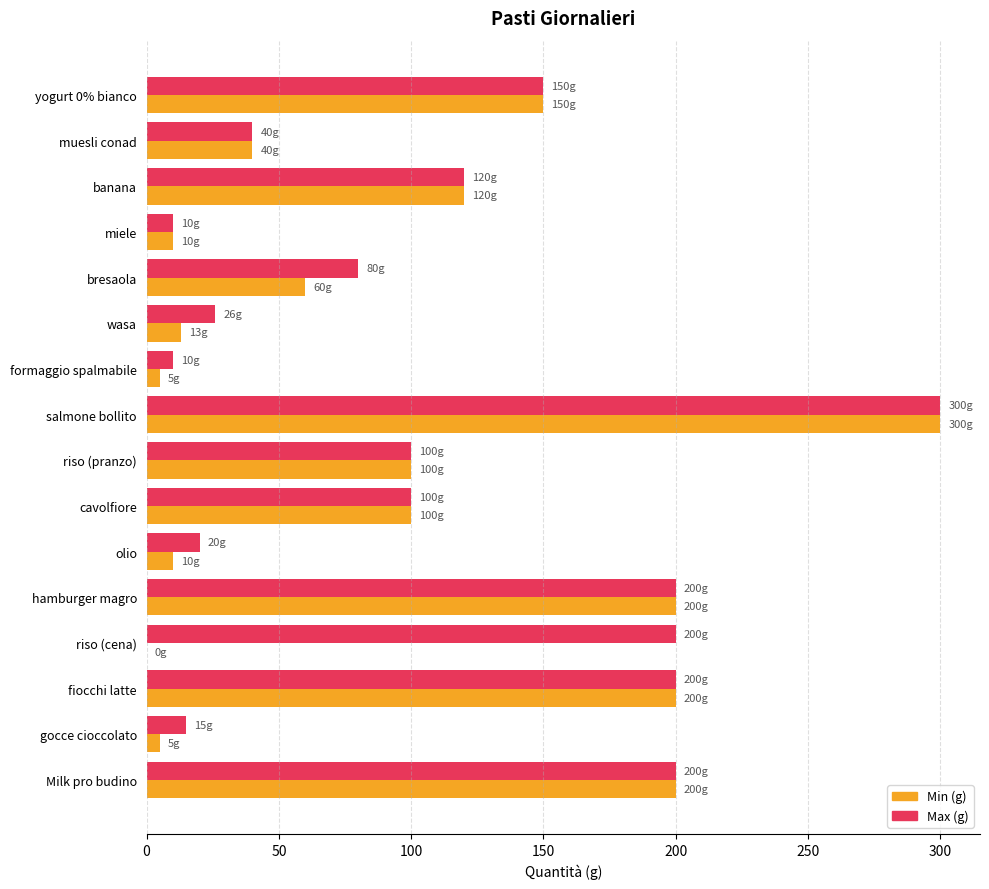

Which series has the largest range (max minus min)?

Min (g)